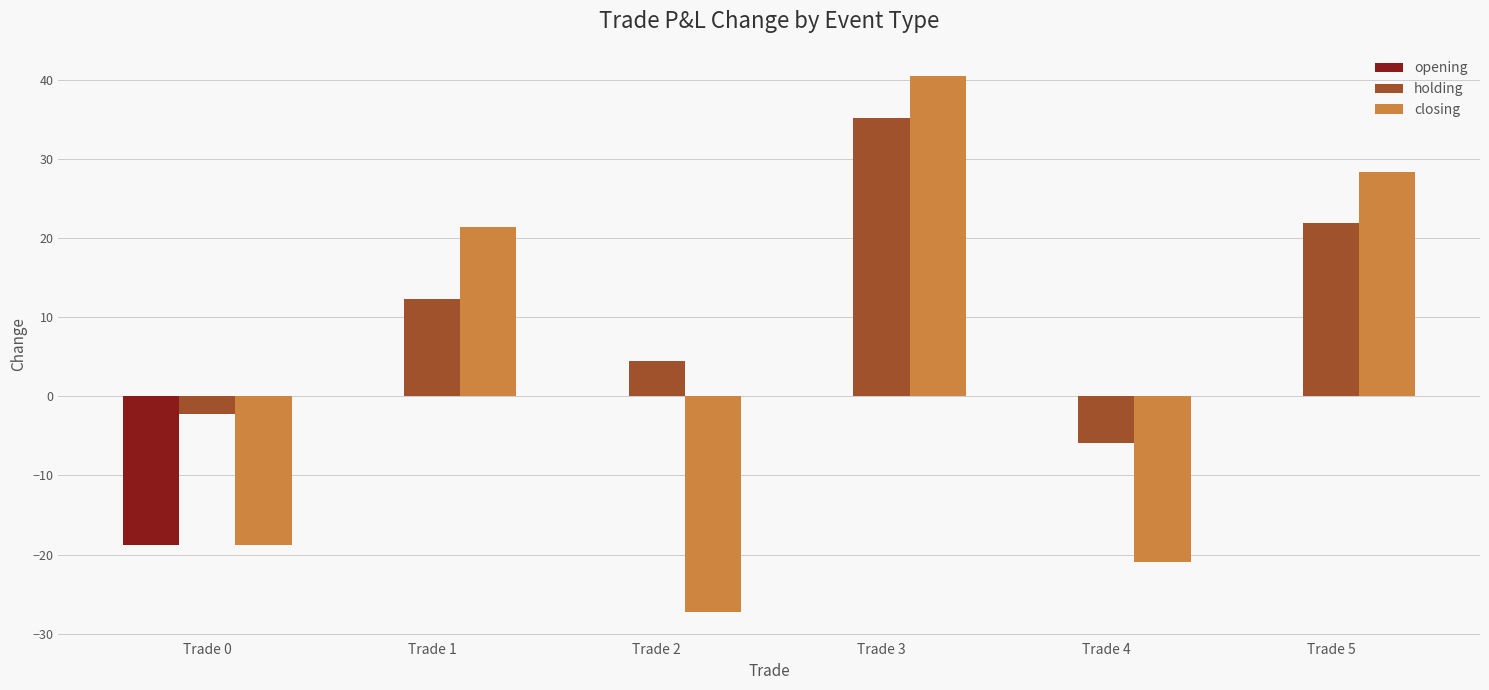

Which series has the largest total across all categories?

holding